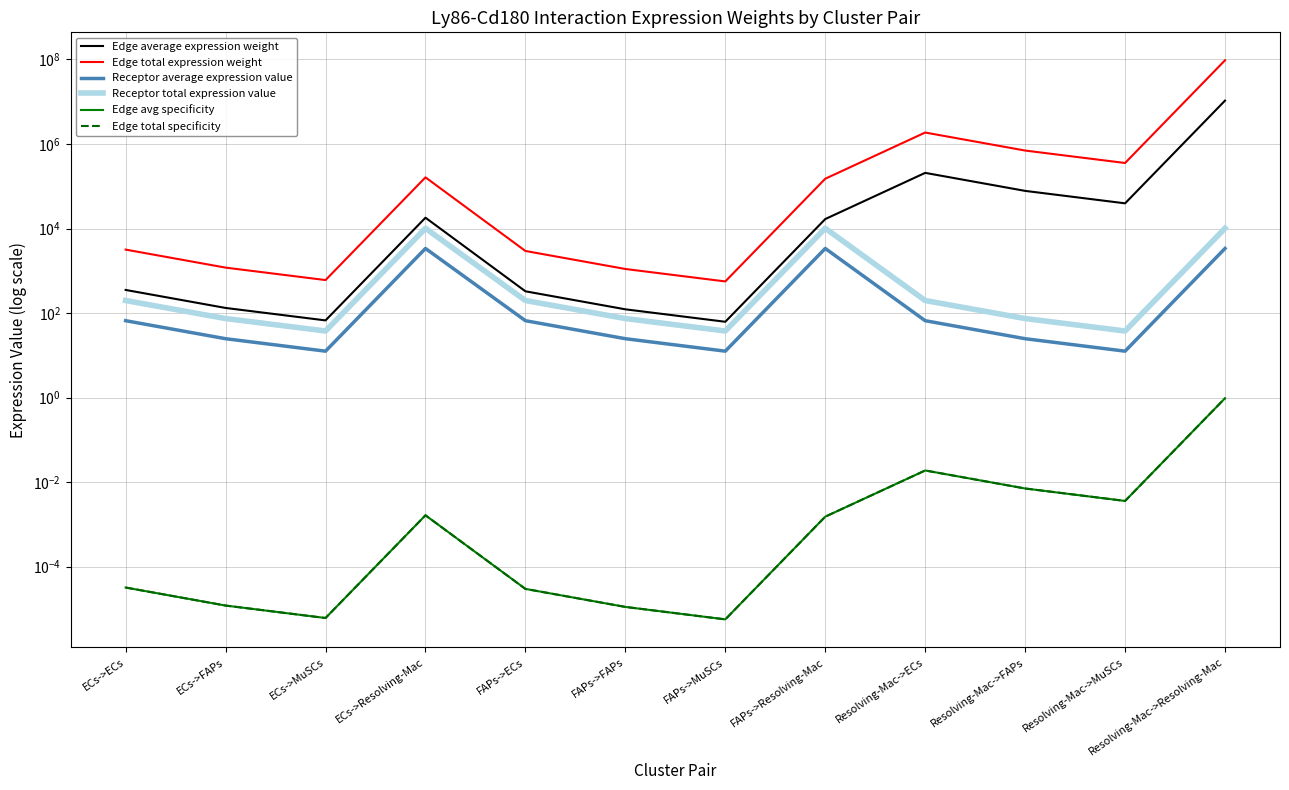

Is it true that Receptor average expression value equals 107.0 at FAPs->ECs?

False